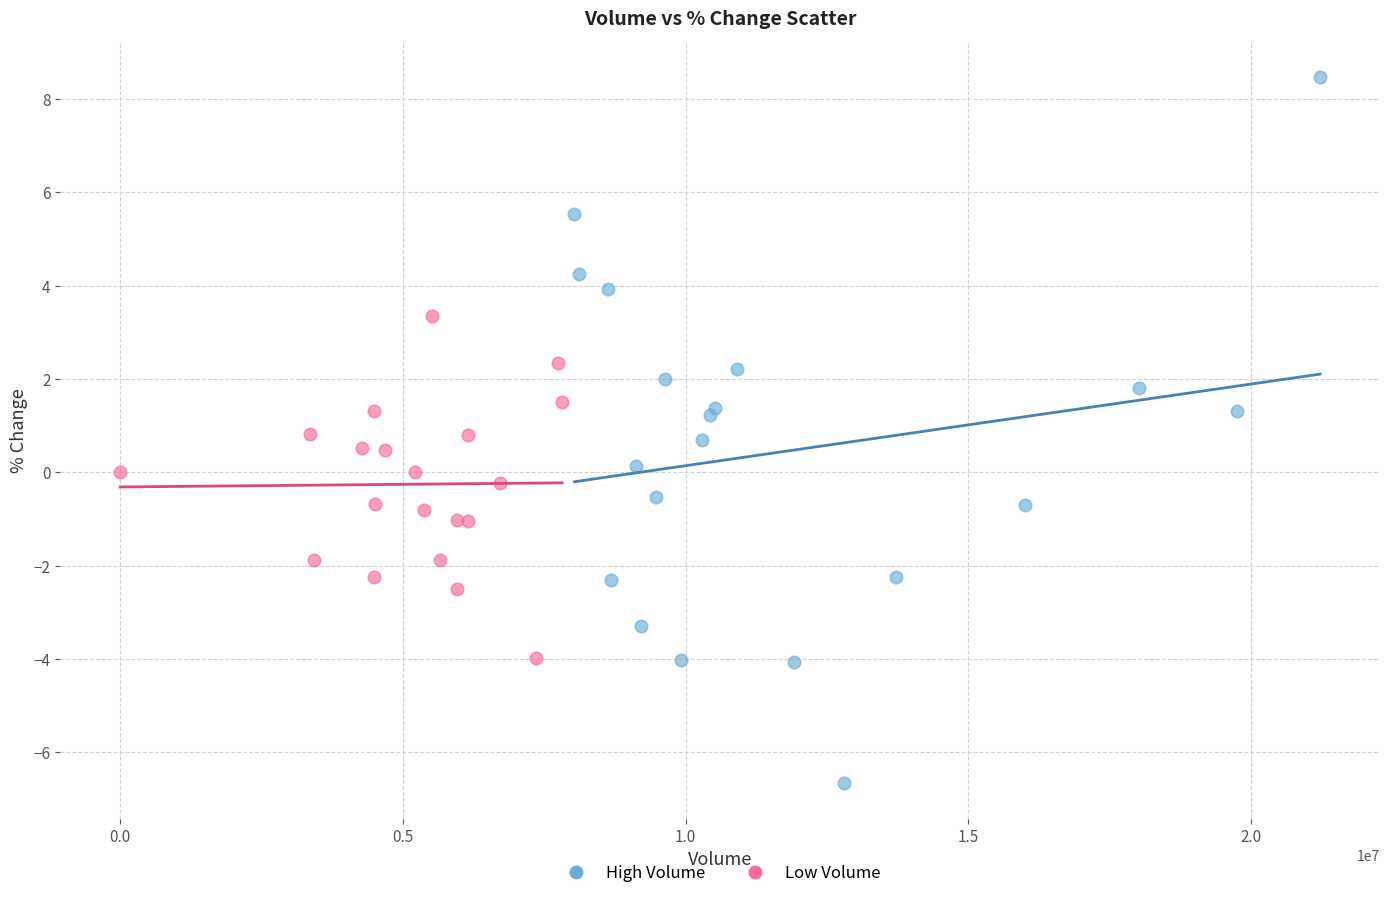

Which series reaches the maximum Y coordinate?

High Volume